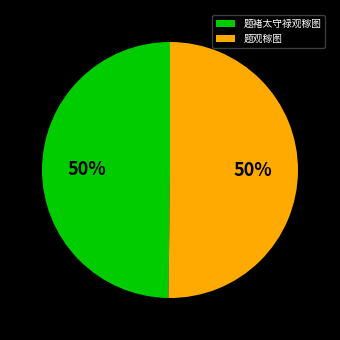

The 题观稼图 slice represents 64% of the pie. True or false?

False